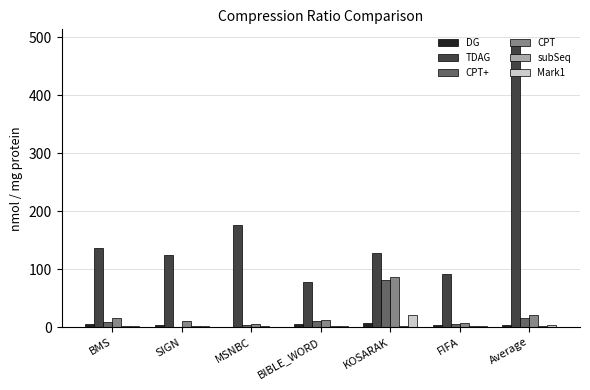

What is the greatest value displayed?

488.8